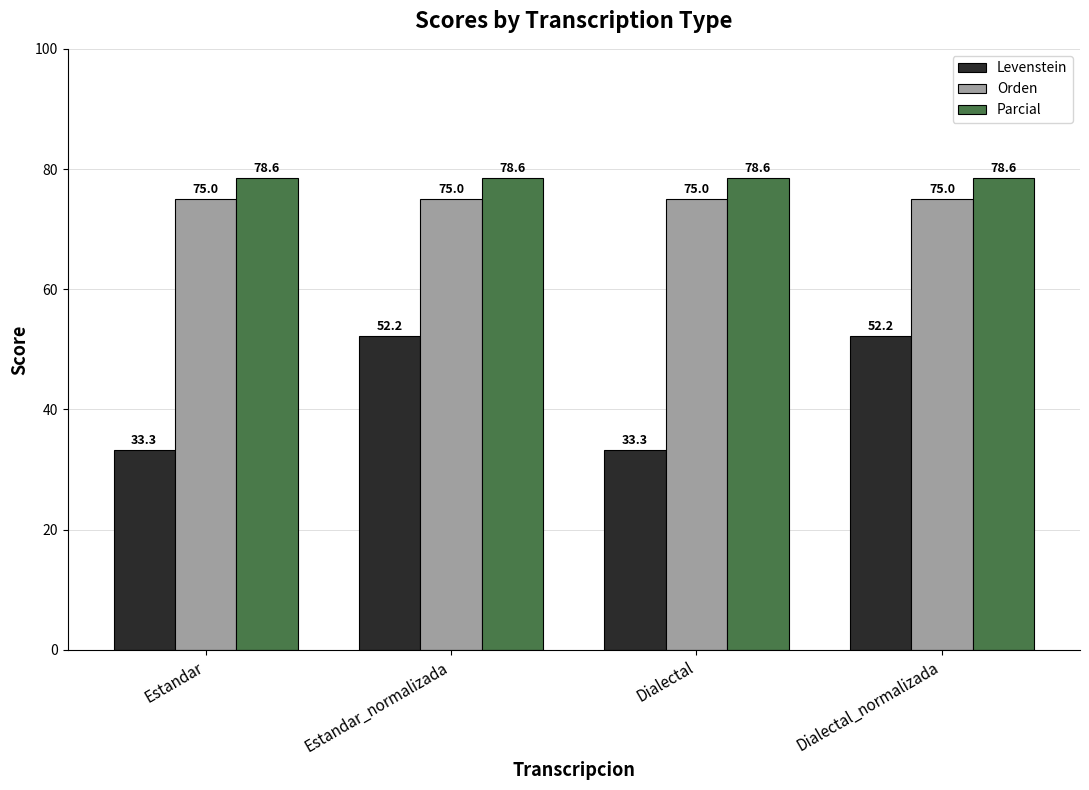

Is the value of Orden at Dialectal_normalizada greater than the value of Parcial at Dialectal_normalizada?

No